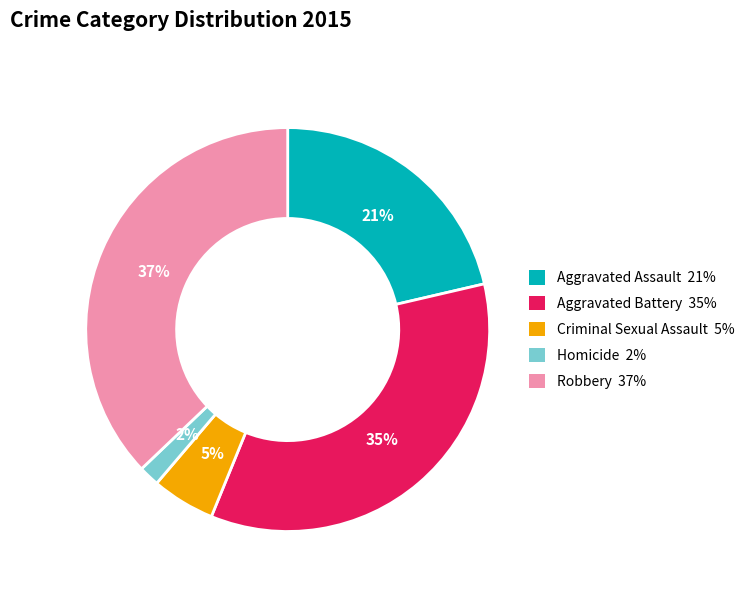

To the nearest percent, what percentage of the pie is Homicide?

2%